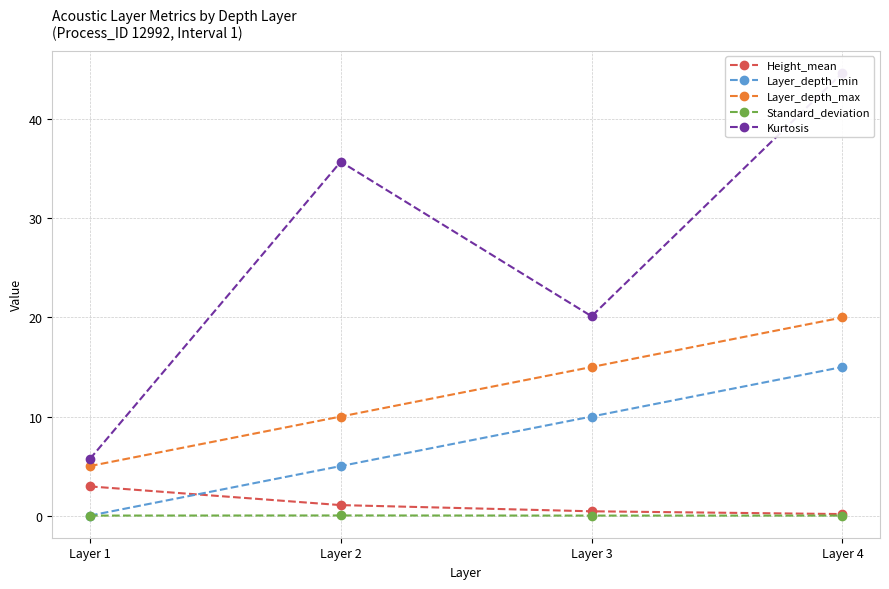

Rank the categories by Standard_deviation value from lowest to highest.

Layer 4, Layer 1, Layer 3, Layer 2